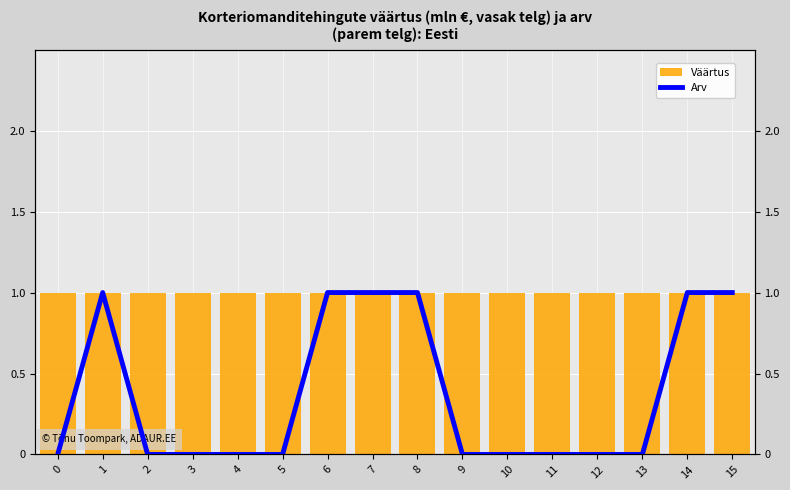

How many groups of bars are there?

16